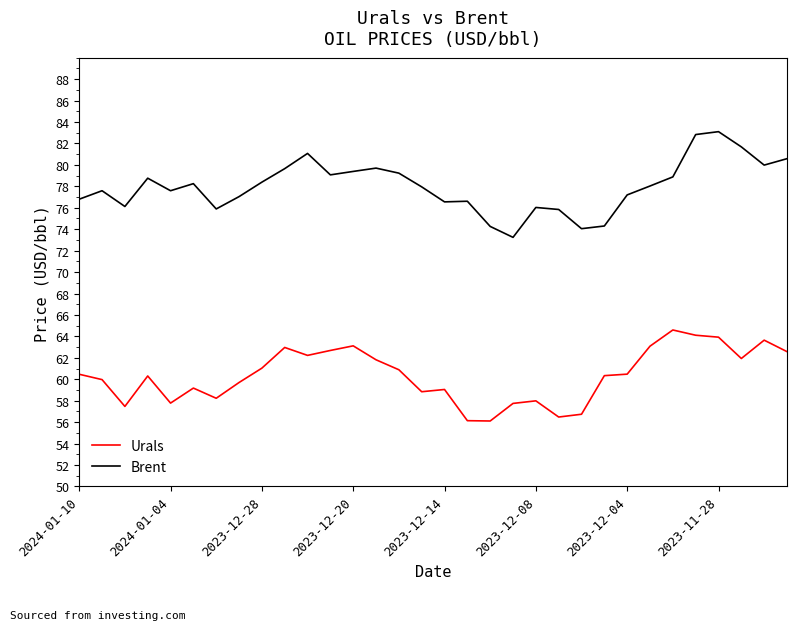

True or false: Urals has more than 0 points higher than both neighbors.

True